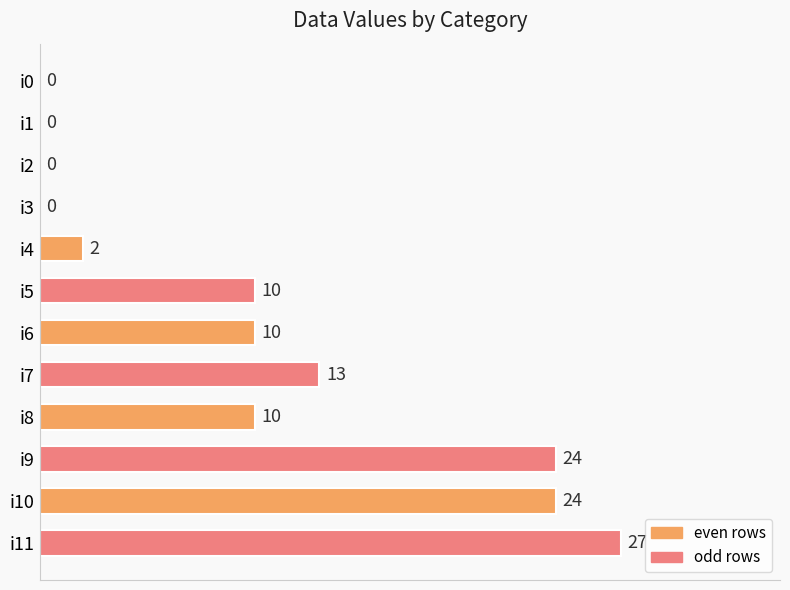

Reading top to bottom, list all the values displayed in this chart.

i0=0	i1=0	i2=0	i3=0	i4=2	i5=10	i6=10	i7=13	i8=10	i9=24	i10=24	i11=27